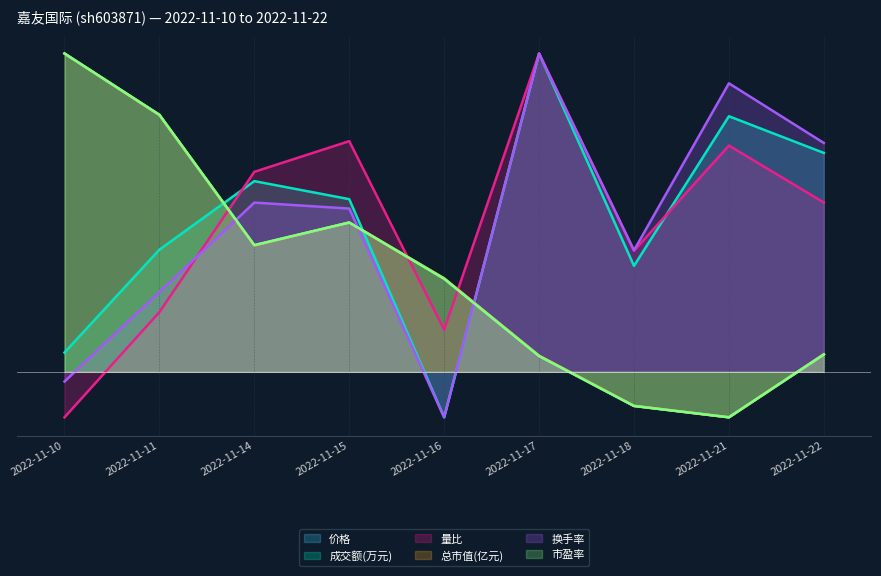

Which series has the largest total across all categories?

成交额(万元)